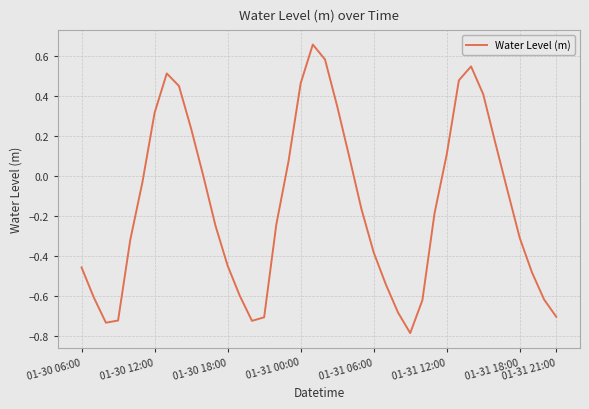

What is the smallest value displayed?

-0.8